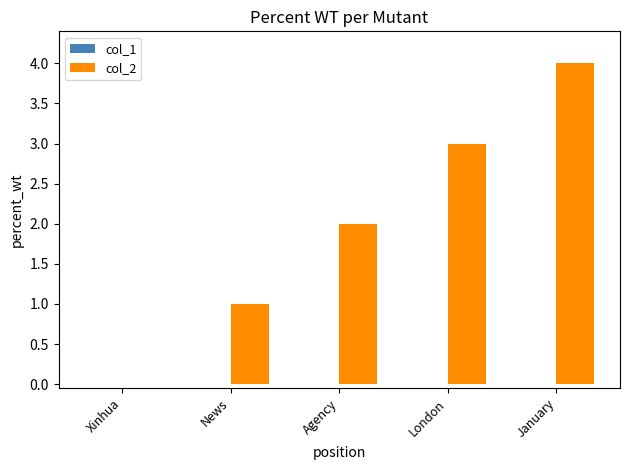

Between News and January, which is larger?

January